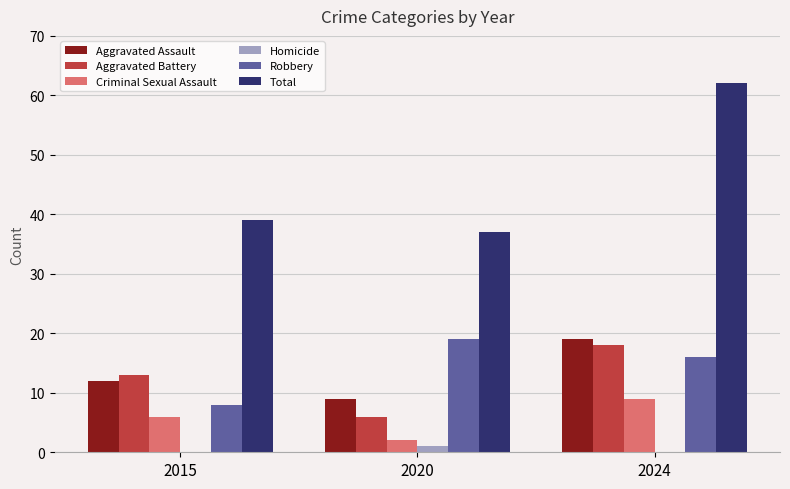

What is the maximum value for Total?

62